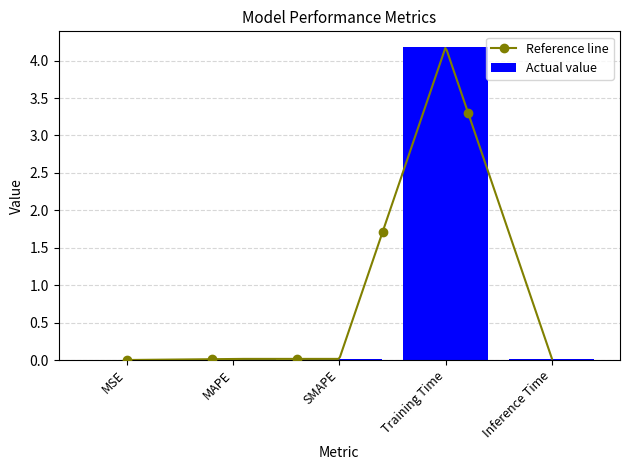

List the labels in order of value, smallest first.

MSE, MAPE, SMAPE, Inference Time, Training Time